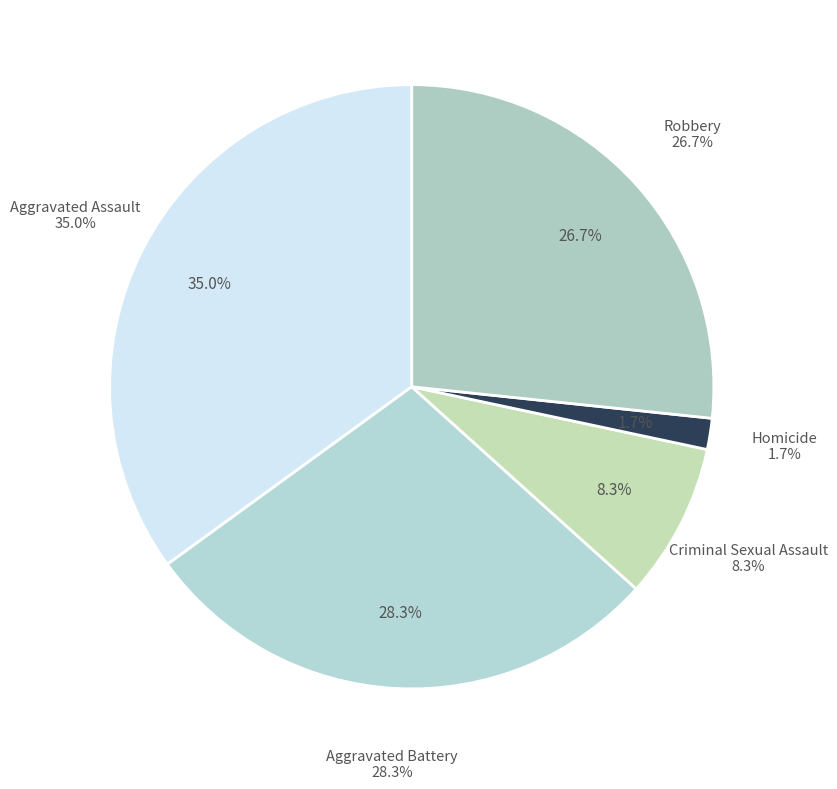

Is there a majority slice in this chart?

No